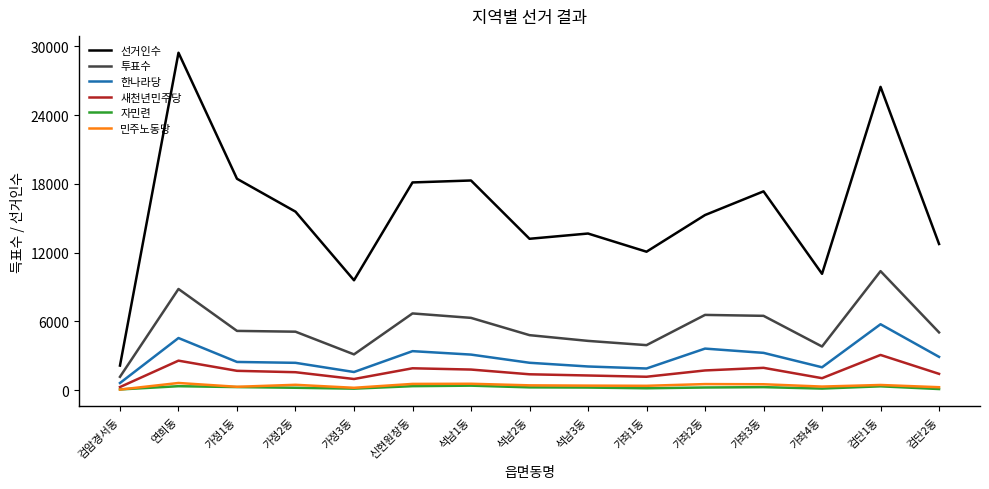

Which series has the widest spread of values?

선거인수